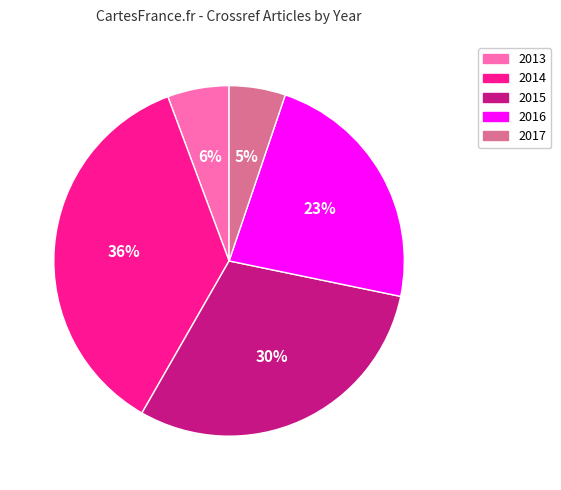

What percentage is the 2013 slice, to the nearest percent?

6%